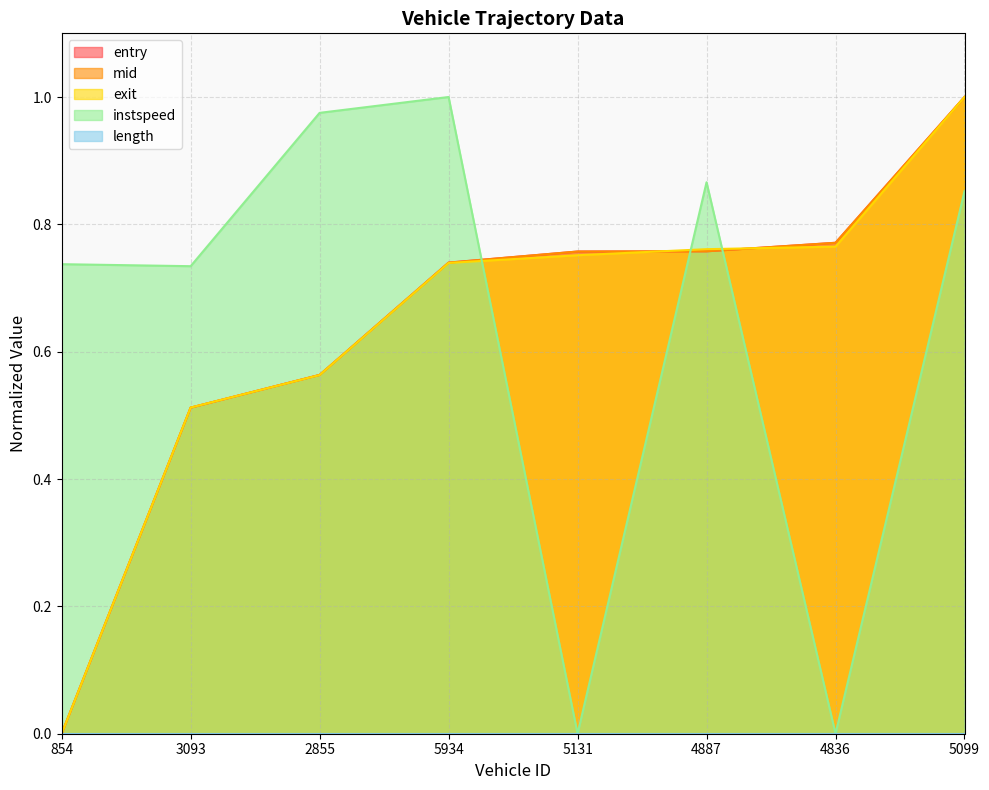

True or false: mid and instspeed intersect in this chart.

True